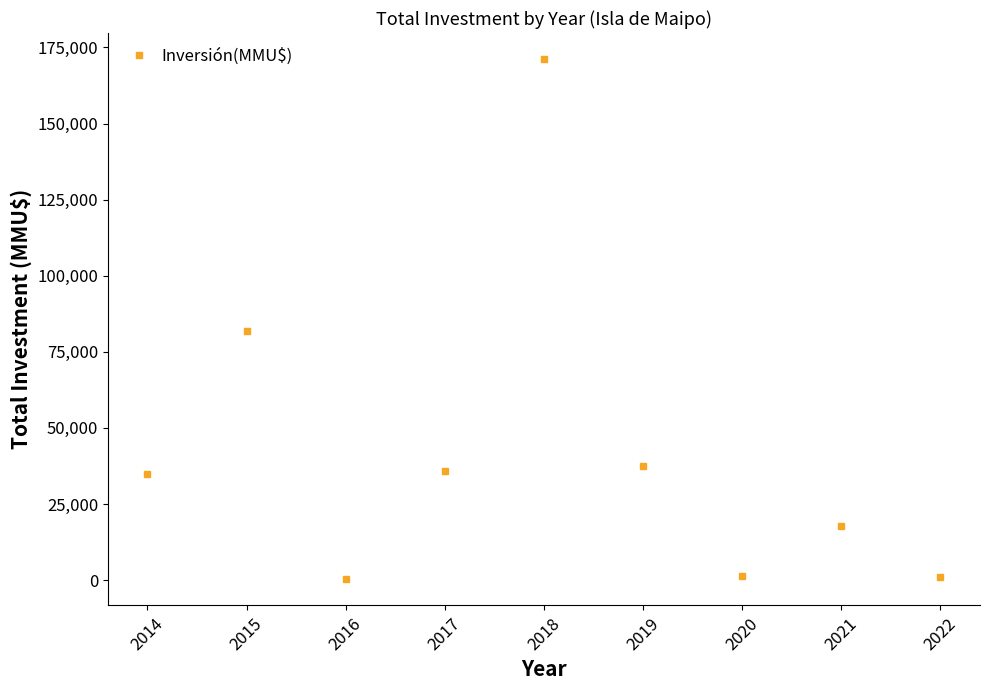

How many interior local valleys (lower than both neighbors) does the data have?

2